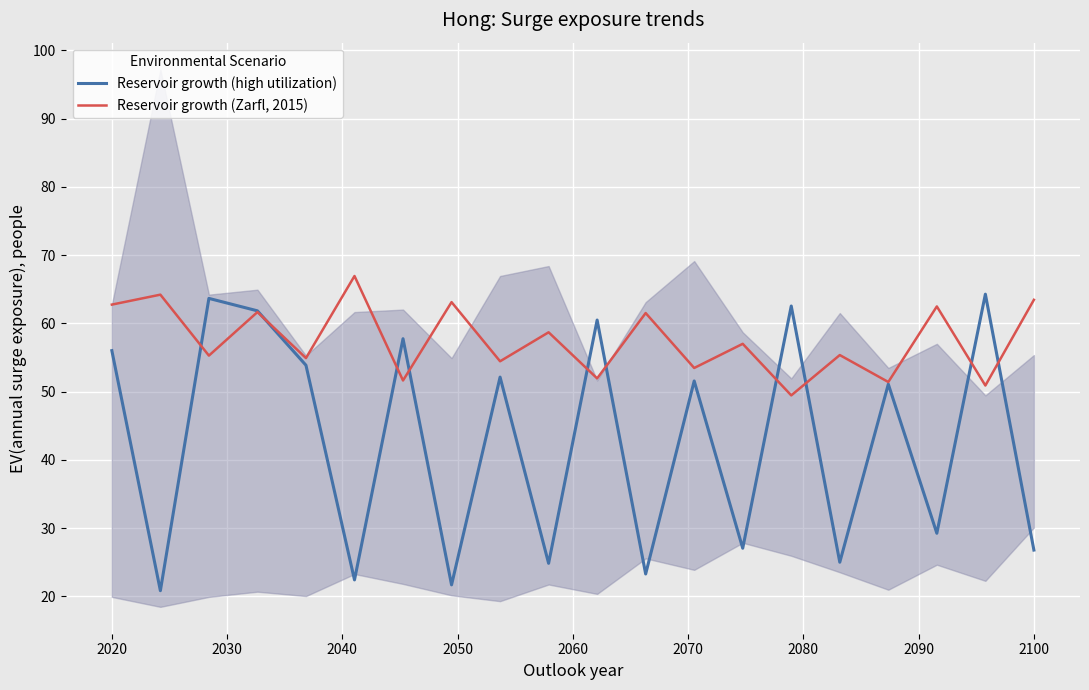

What is the minimum value for Reservoir growth (Zarfl, 2015)?

49.4